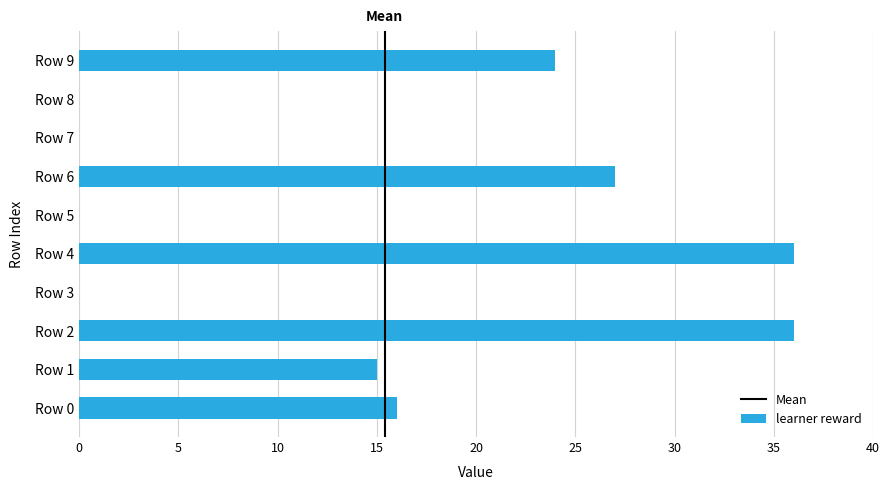

Are the bars grouped side by side (vs. stacked)?

No